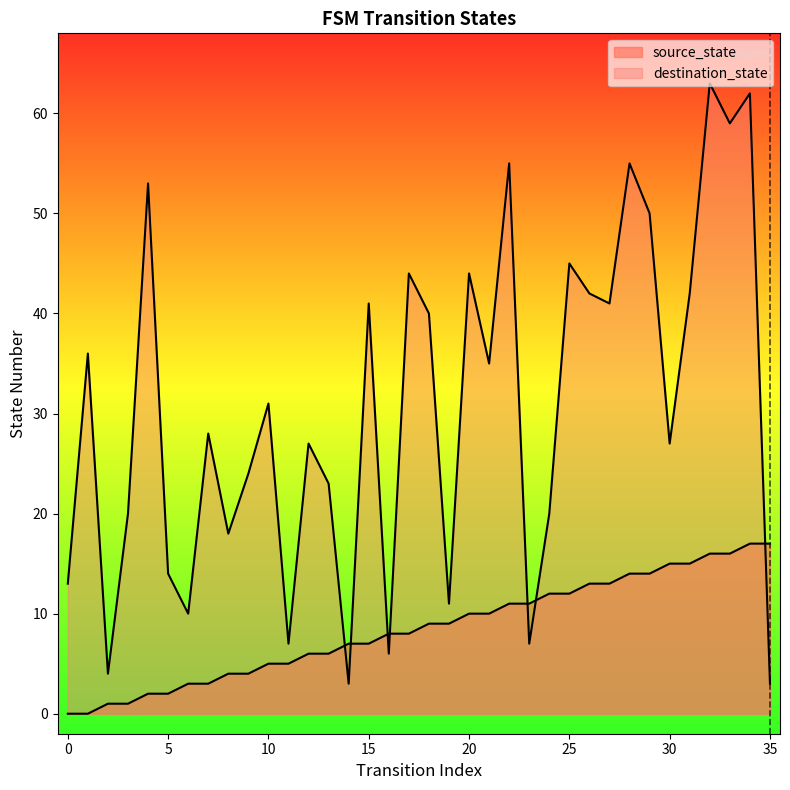

List the series in order of their overall mean, highest first.

destination_state, source_state